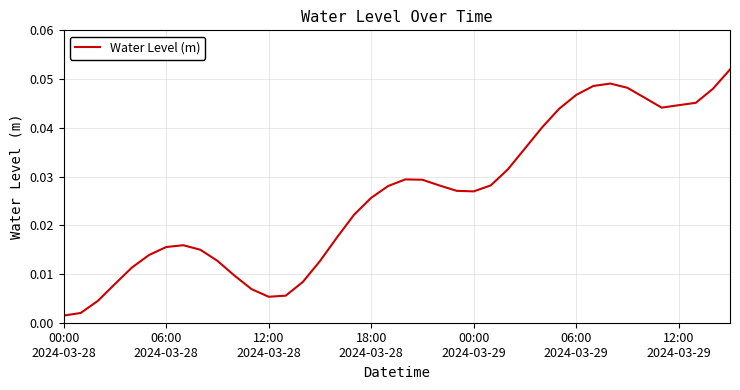

Count the number of categories in the chart.

40